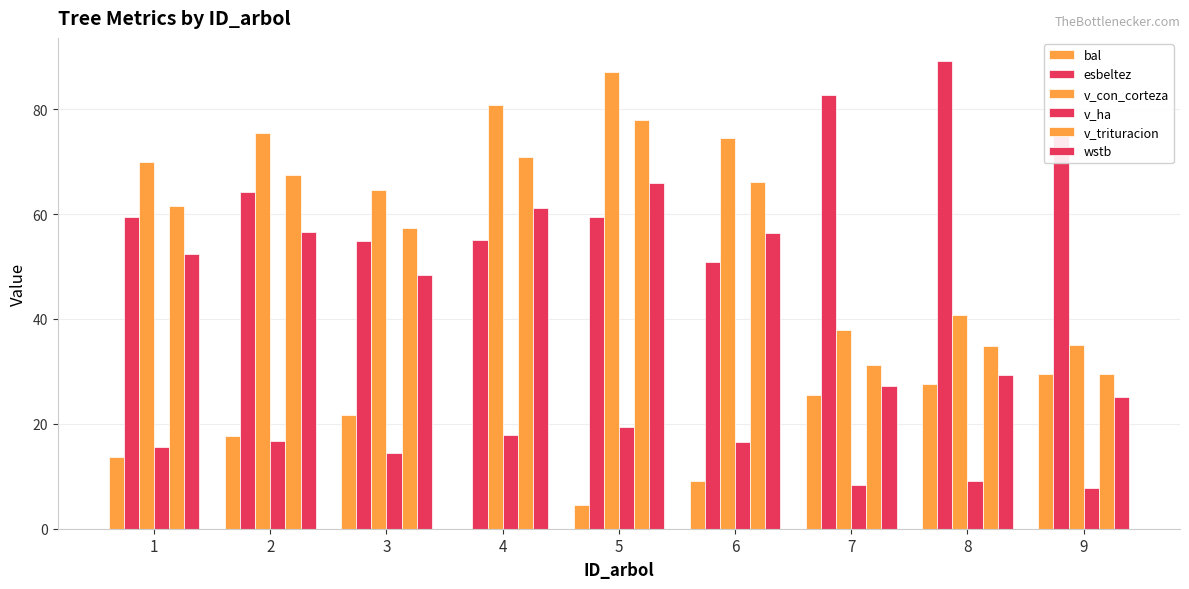

How many categories are shown in the chart?

9